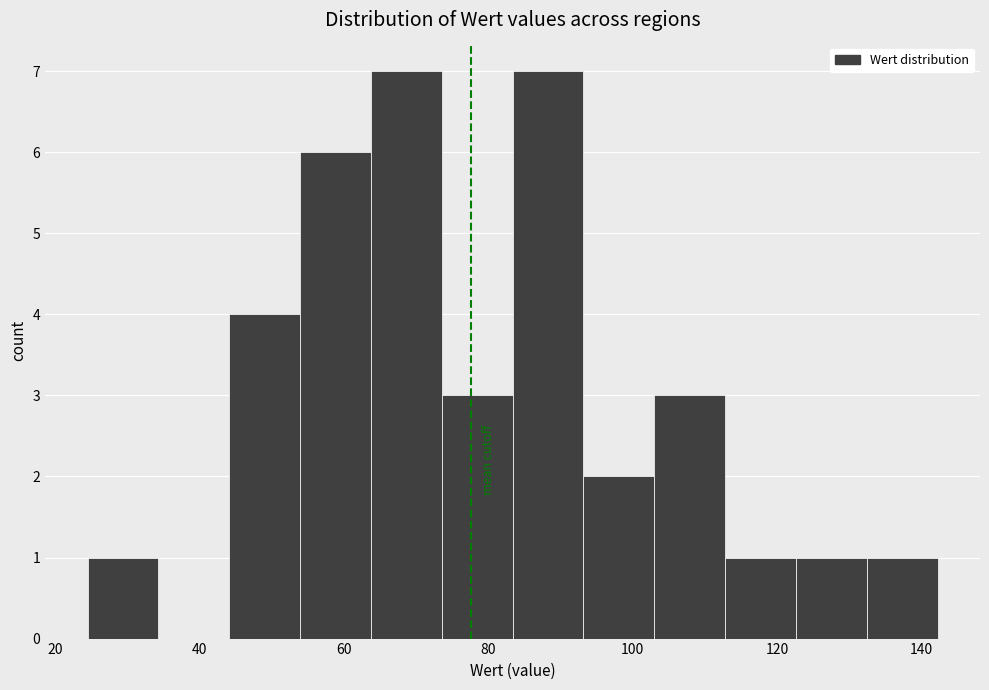

What is the height of the bar covering 54 to 64 on the x-axis? Neither the bar edges nor the heights are printed on the chart, so give them approximately, as read against the axes.

6